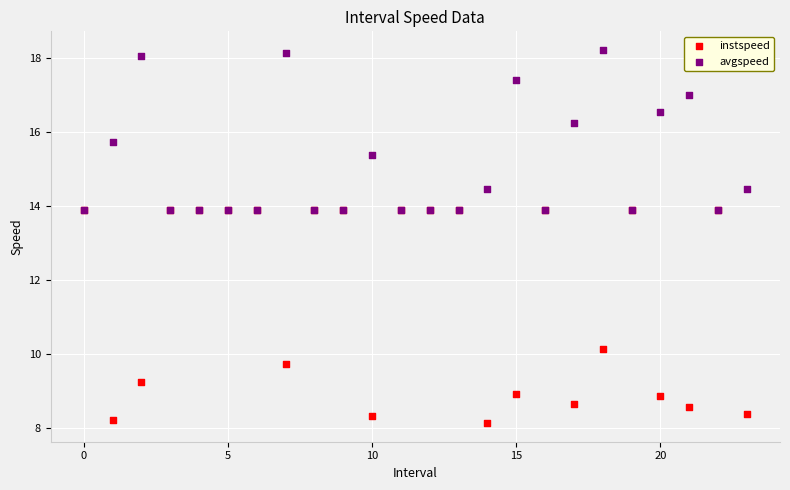

Which series contains the highest Y value?

avgspeed